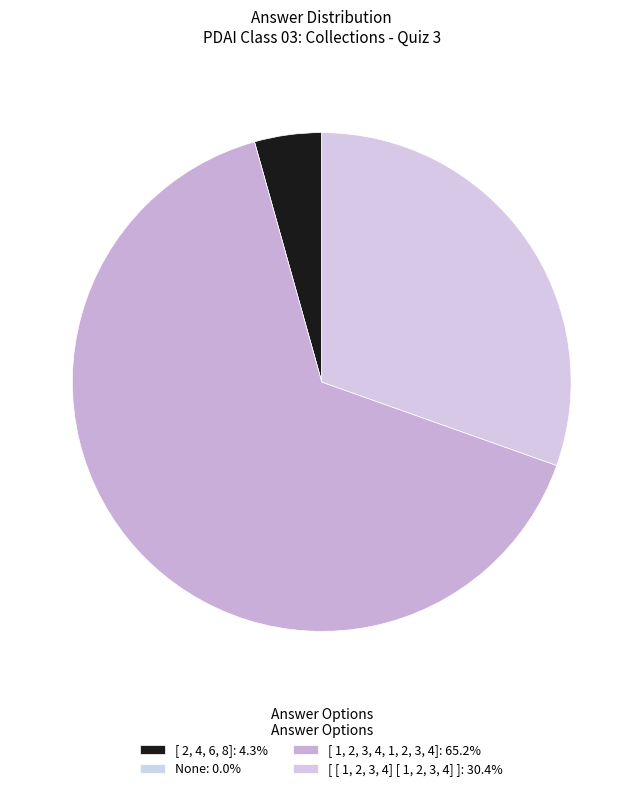

How many slices are in this pie chart?

4